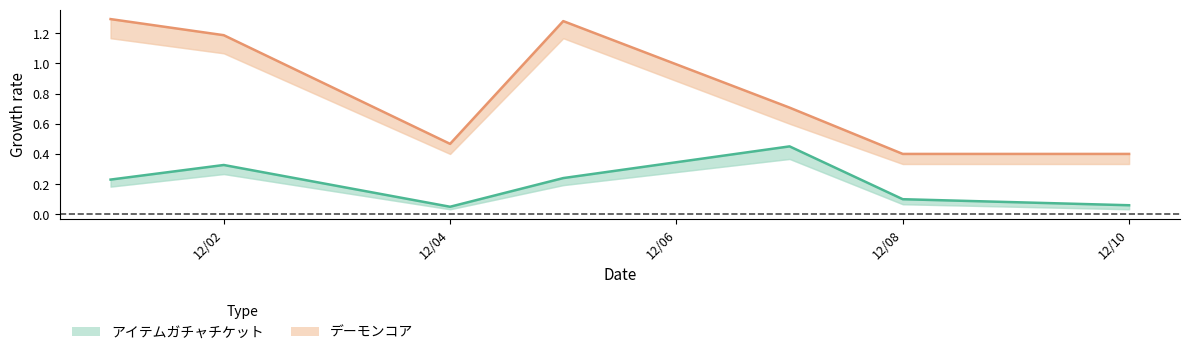

What is the minimum value for デーモンコア (mid)?

0.4